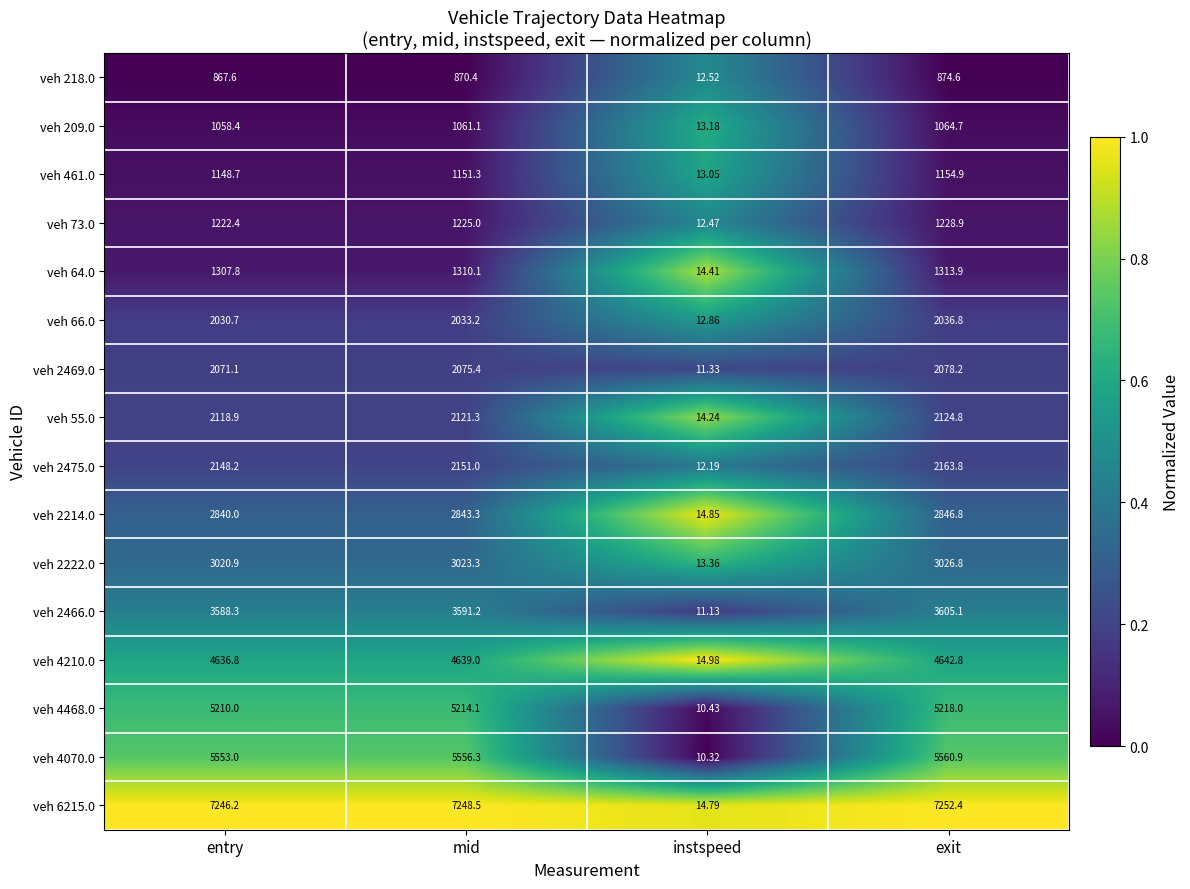

How many distinct data groups are displayed?

16